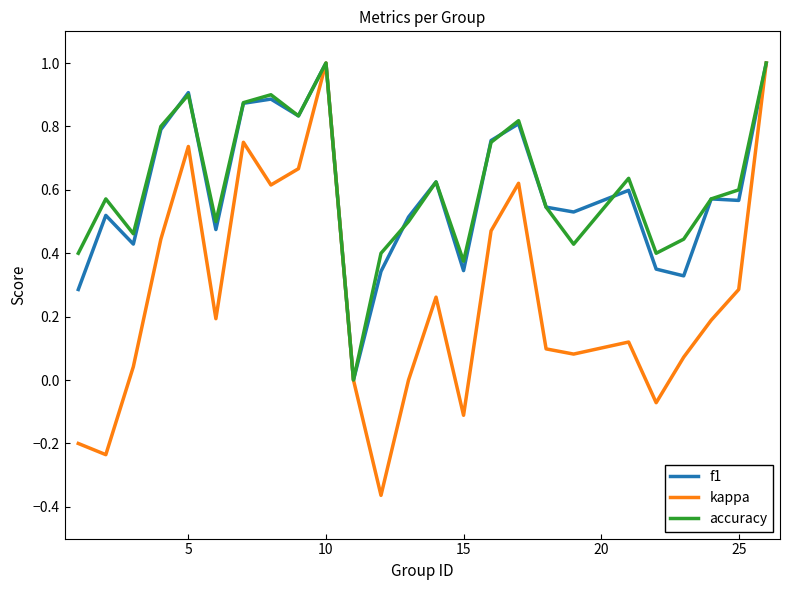

What is the greatest value displayed?

1.0